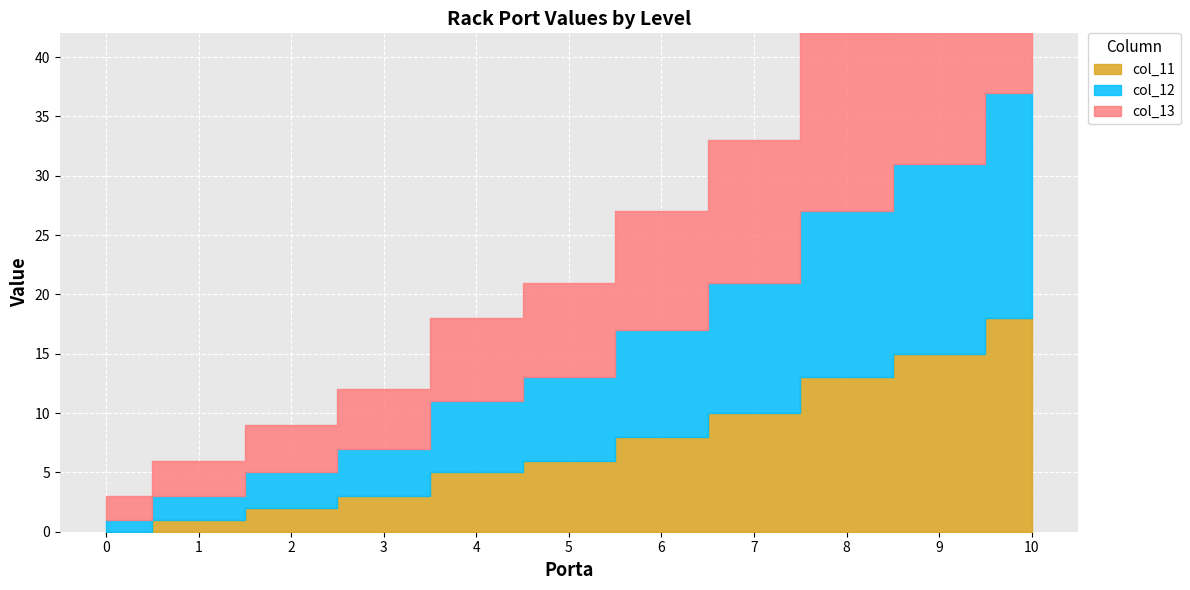

What is the sum of the col_13 values at 3 and 1?

8